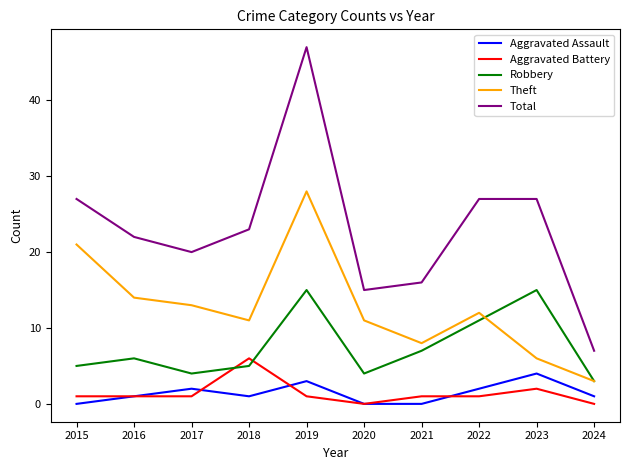

True or false: Theft has a value of 11 at 2020.

True